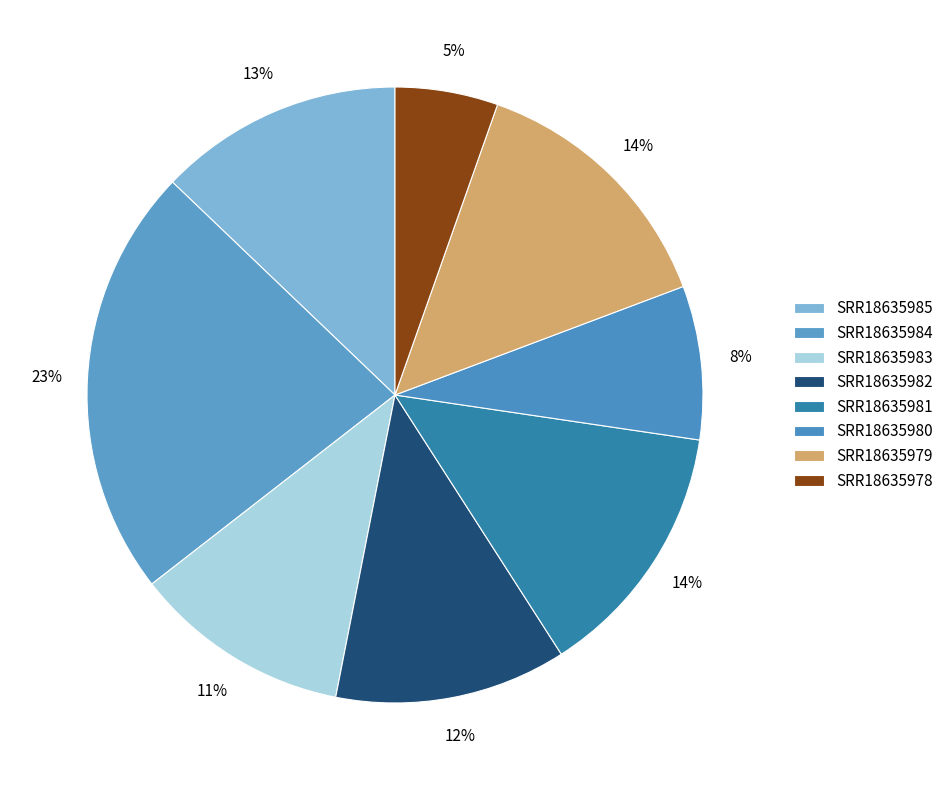

How much of the chart is everything except SRR18635978?

94.6%